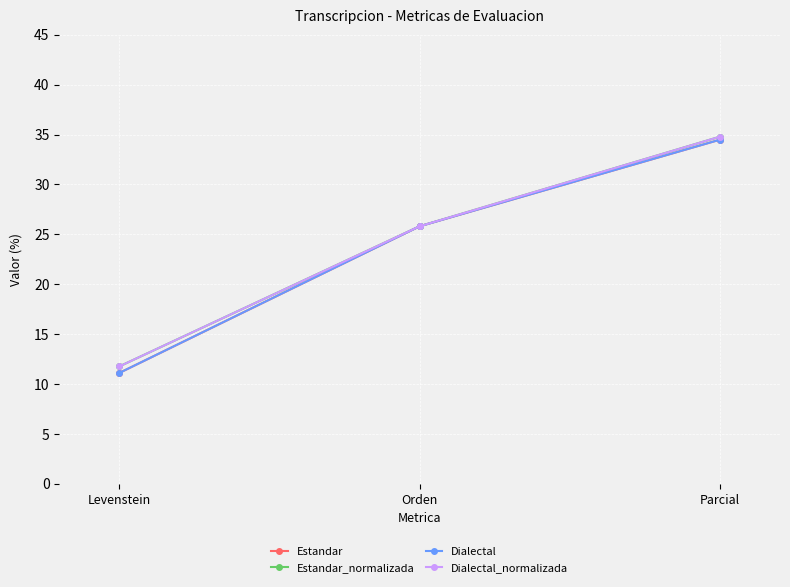

Reading right to left, list all the values displayed in this chart.

Estandar: 34.5	25.8	11.1
Estandar_normalizada: 34.8	25.8	11.8
Dialectal: 34.5	25.8	11.1
Dialectal_normalizada: 34.8	25.8	11.8